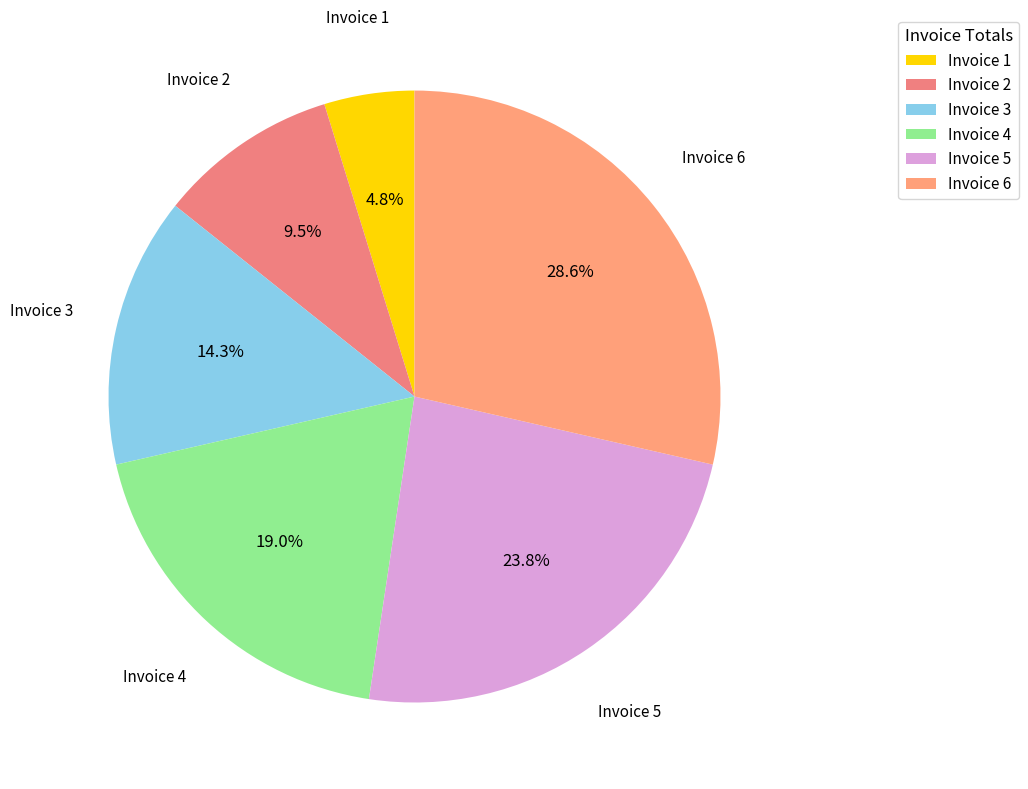

Between Invoice 6 and Invoice 1, which is larger?

Invoice 6